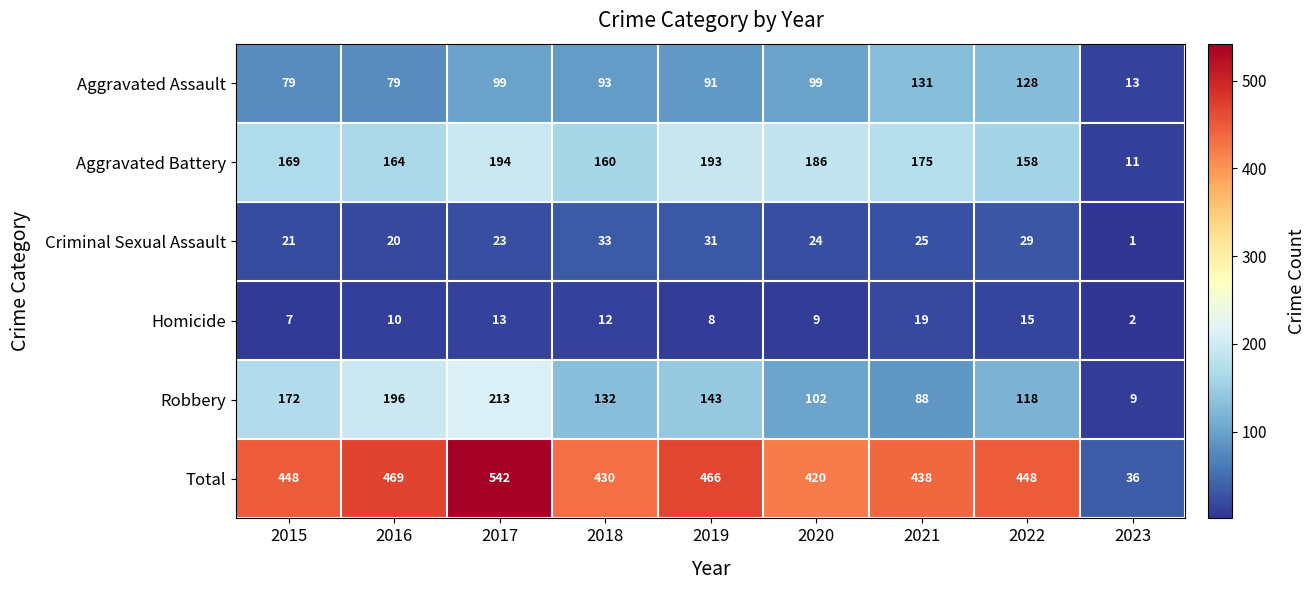

Rank the series by their maximum value, from highest to lowest.

Total, Robbery, Aggravated Battery, Aggravated Assault, Criminal Sexual Assault, Homicide